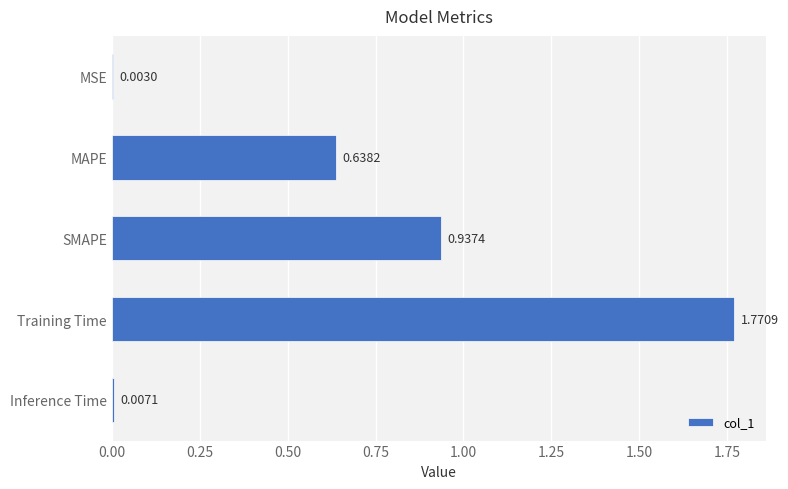

Which label corresponds to the largest value in the chart?

Training Time